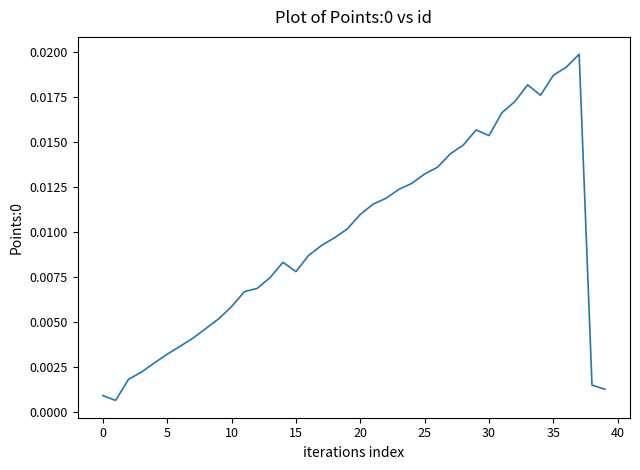

What is the label of the 10th point from the right?

30